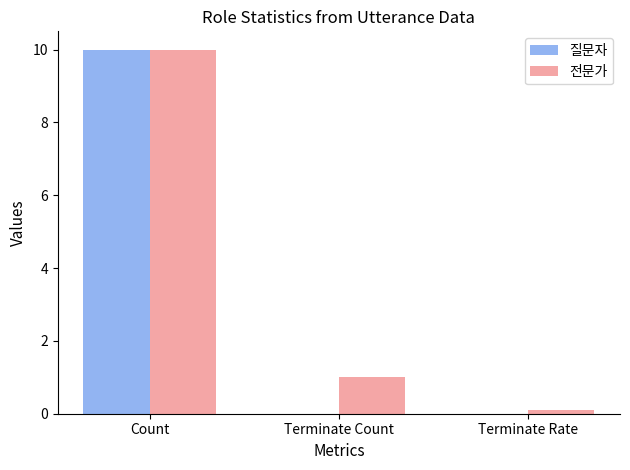

Between Terminate Count and Terminate Rate, which series saw the biggest shift?

전문가